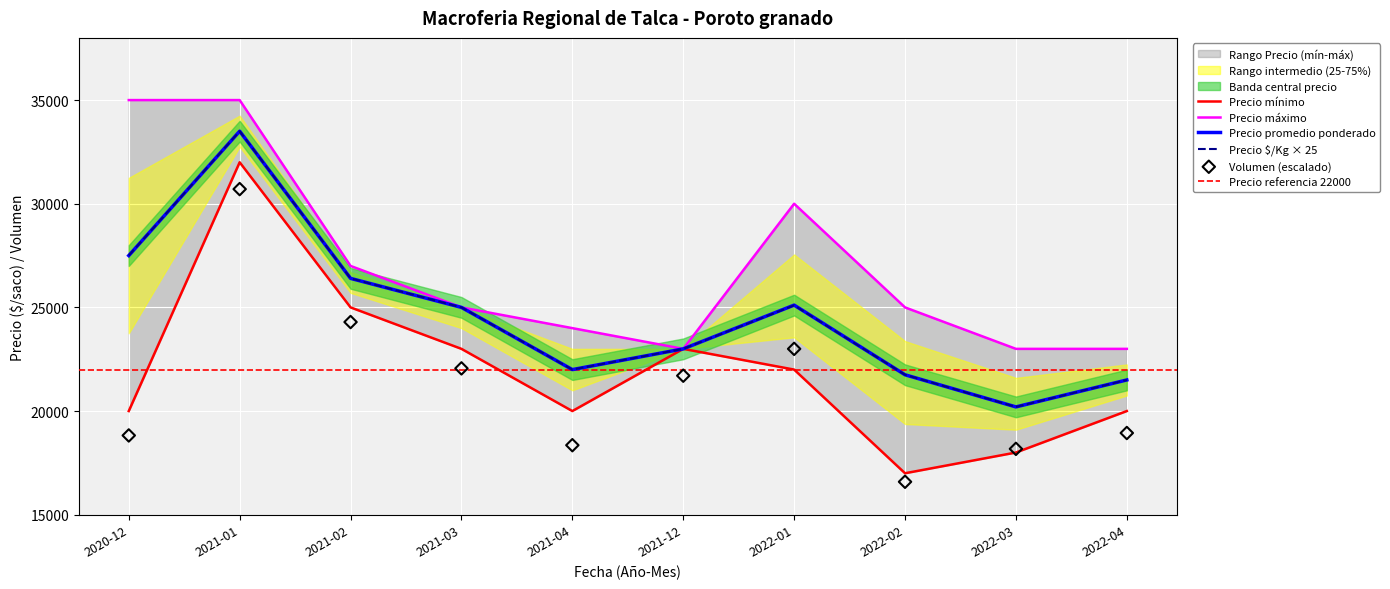

At which category is the sum across all series the highest?

2021-01